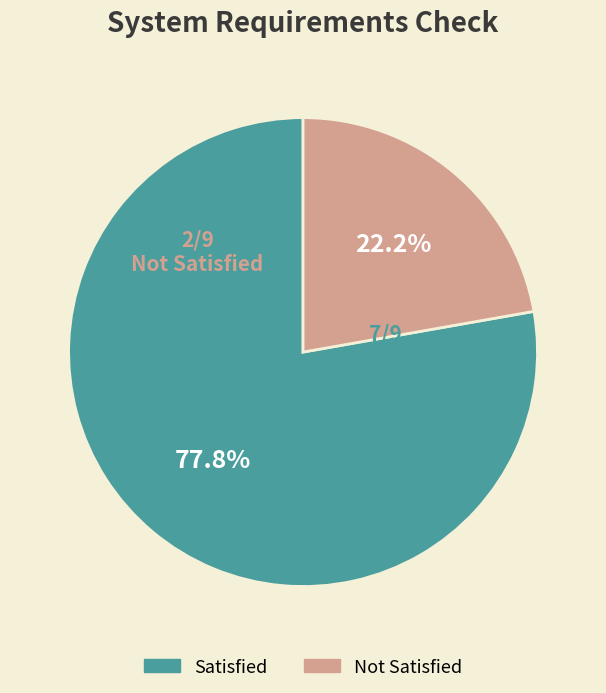

Is there a majority slice in this chart?

Yes